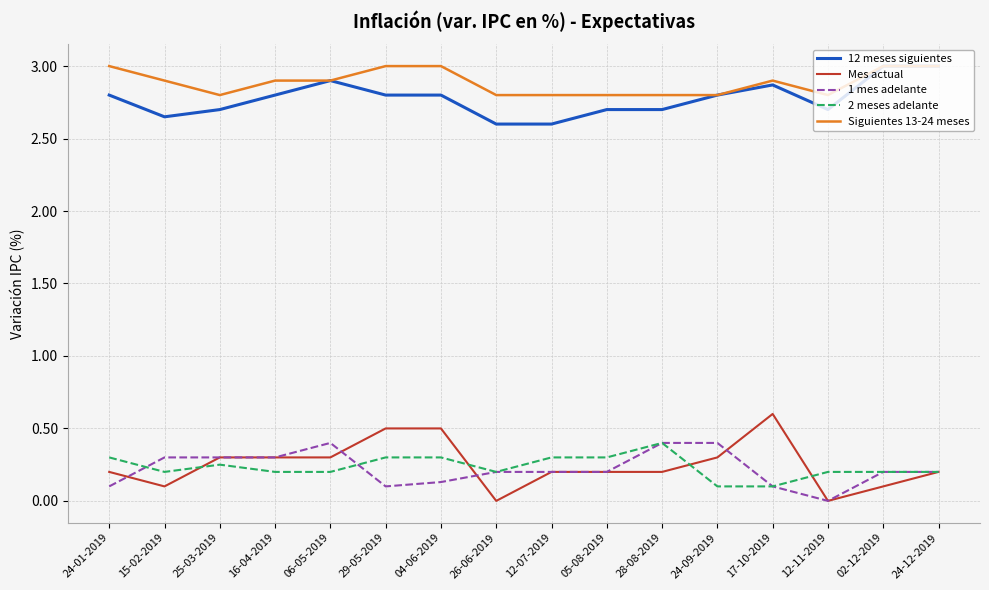

True or false: 1 mes adelante and 12 meses siguientes intersect in this chart.

False